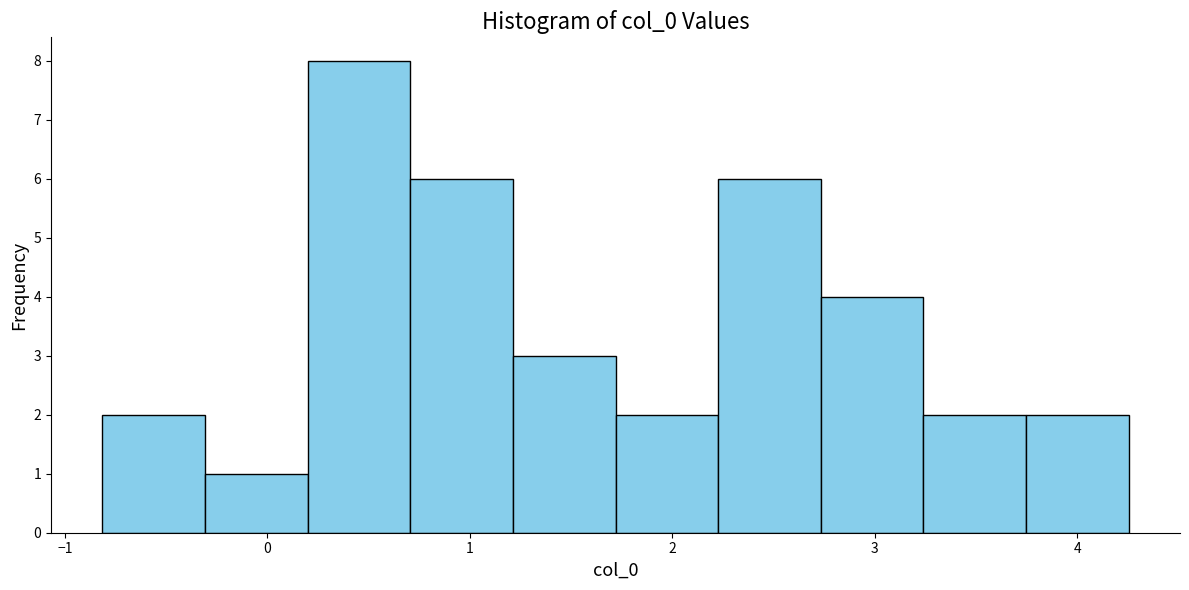

Reading left to right, list every bar in this chart as the range it spans on the x-axis followed by its height. Neither the bar edges nor the heights are printed on the chart, so give them approximately, as read against the axes.

-0.8 to -0.3: 2
-0.3 to 0.2: 1
0.2 to 0.7: 8
0.7 to 1.2: 6
1.2 to 1.7: 3
1.7 to 2.2: 2
2.2 to 2.7: 6
2.7 to 3.2: 4
3.2 to 3.7: 2
3.7 to 4.3: 2